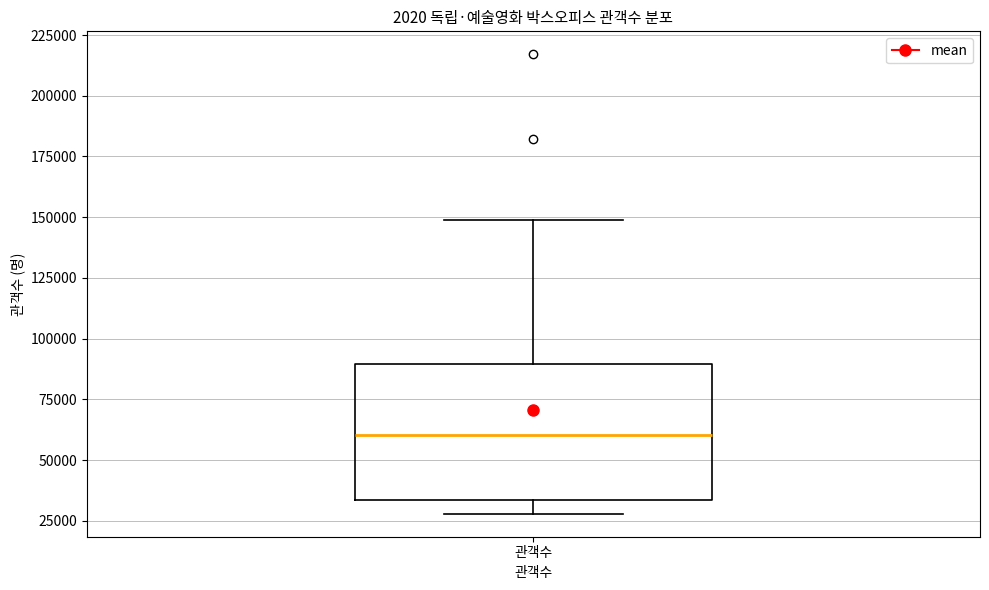

Where does the median line of the box for 관객수 sit on the y-axis? The values are not printed on the chart, so give them approximately, as read against the axis.

60000